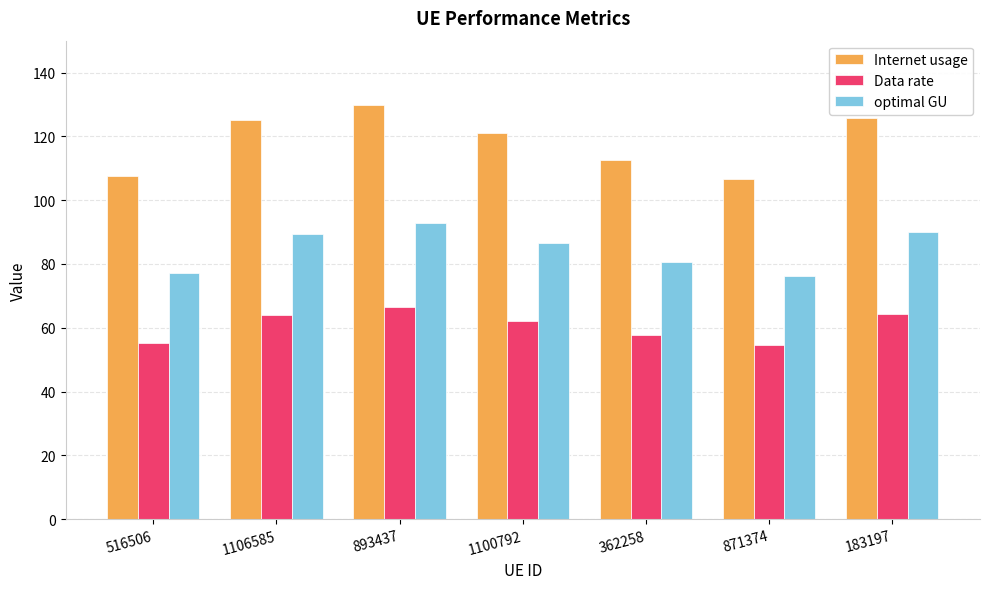

How many bars are there in each group?

3